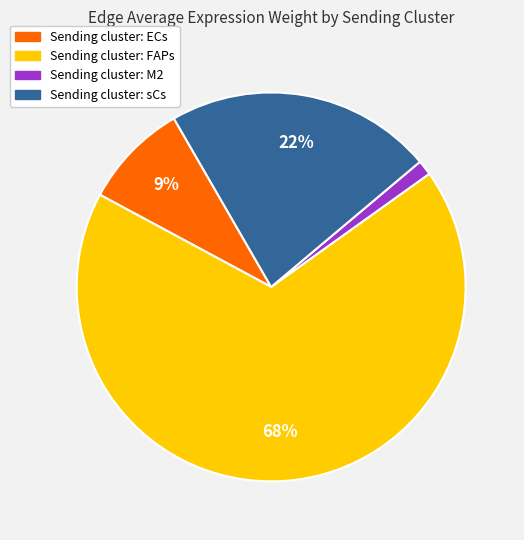

What percentage is the Sending cluster: M2 slice, to the nearest percent?

1%